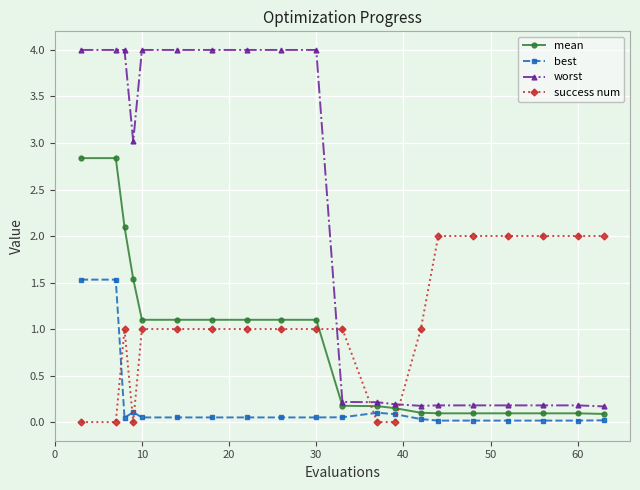

What is the greatest value displayed?

4.0